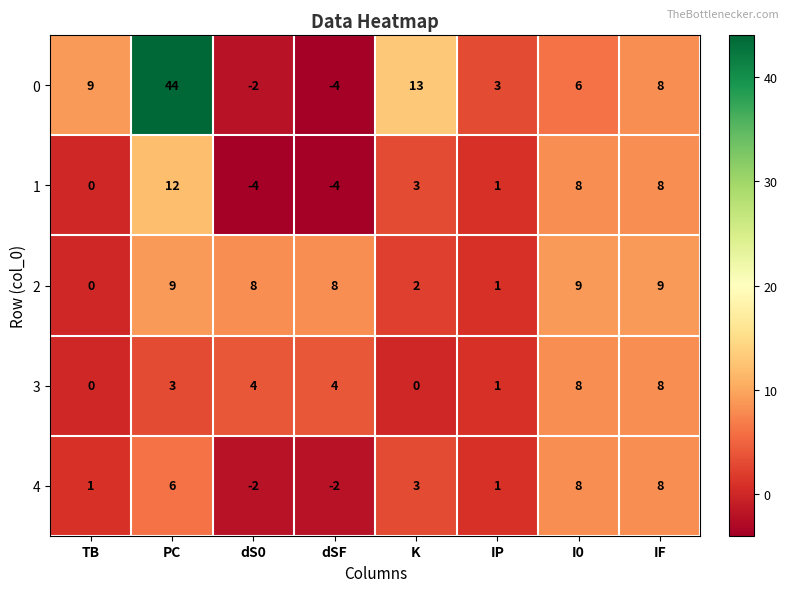

Which series has the widest spread of values?

0